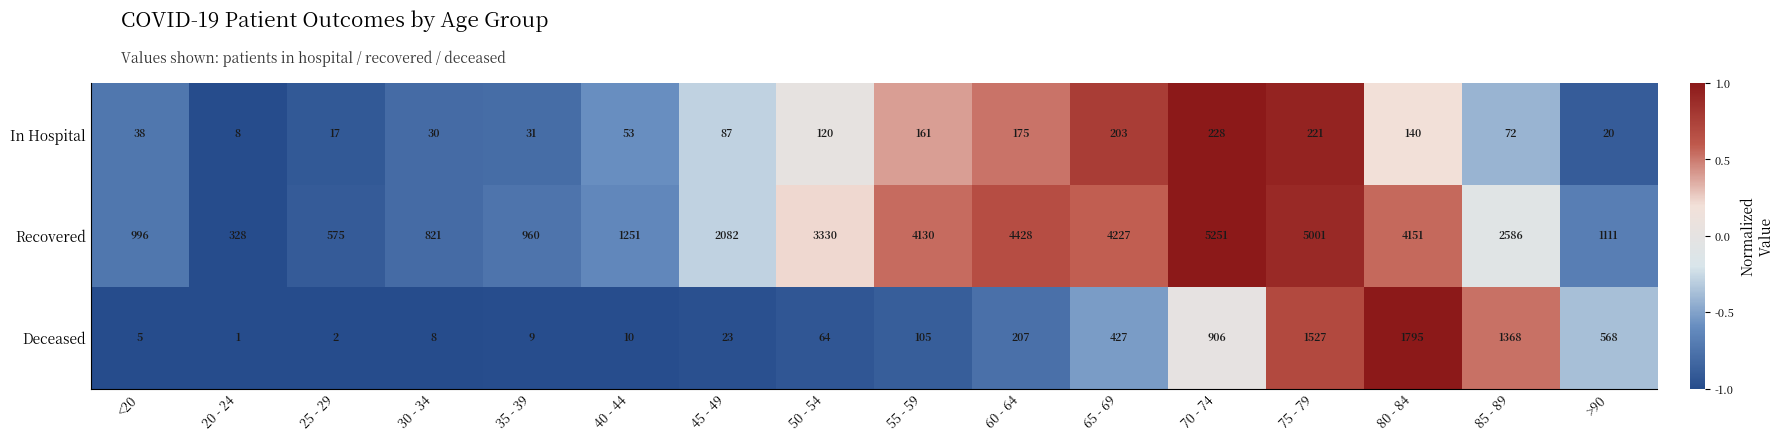

How many series are shown in this chart?

3